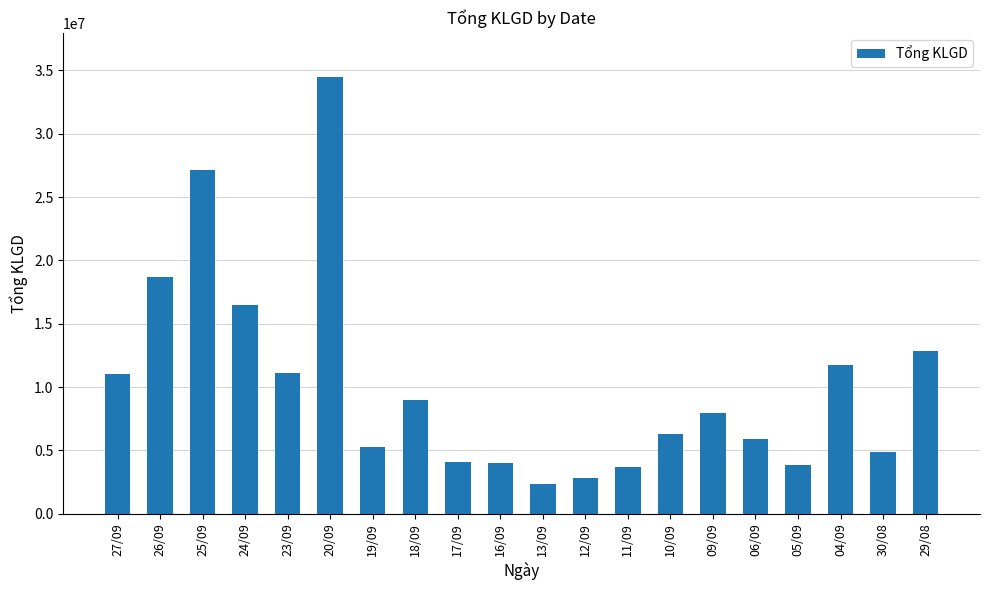

Are the bars horizontal?

No